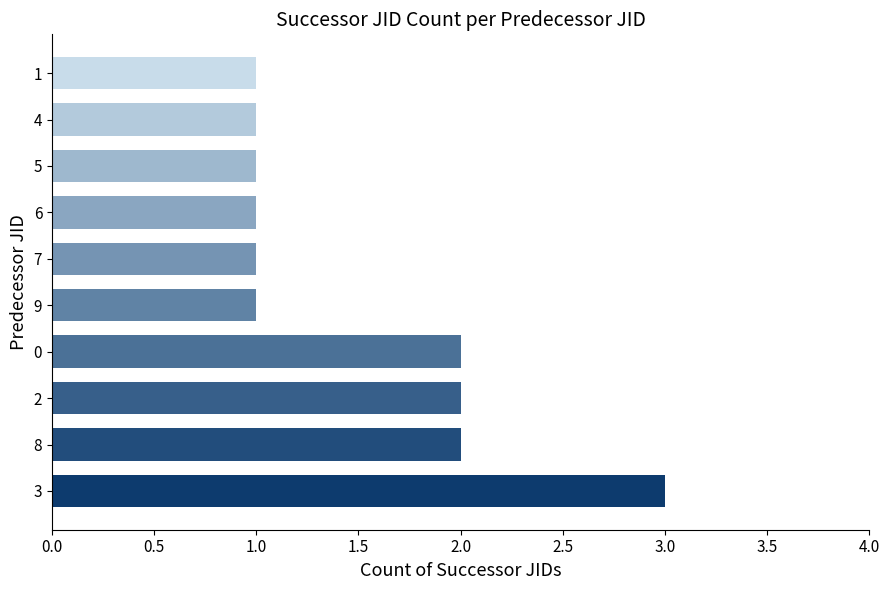

True or false: the data shows 1 at 4.

True